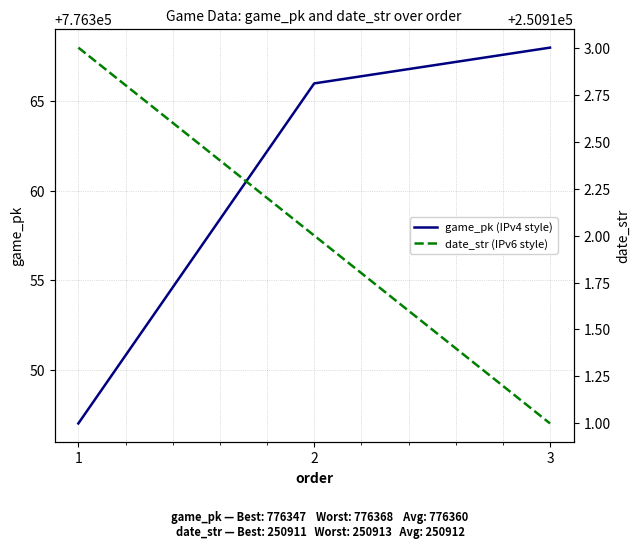

What is the value of the date_str (IPv6 style) point at the 1st from the left?

250913